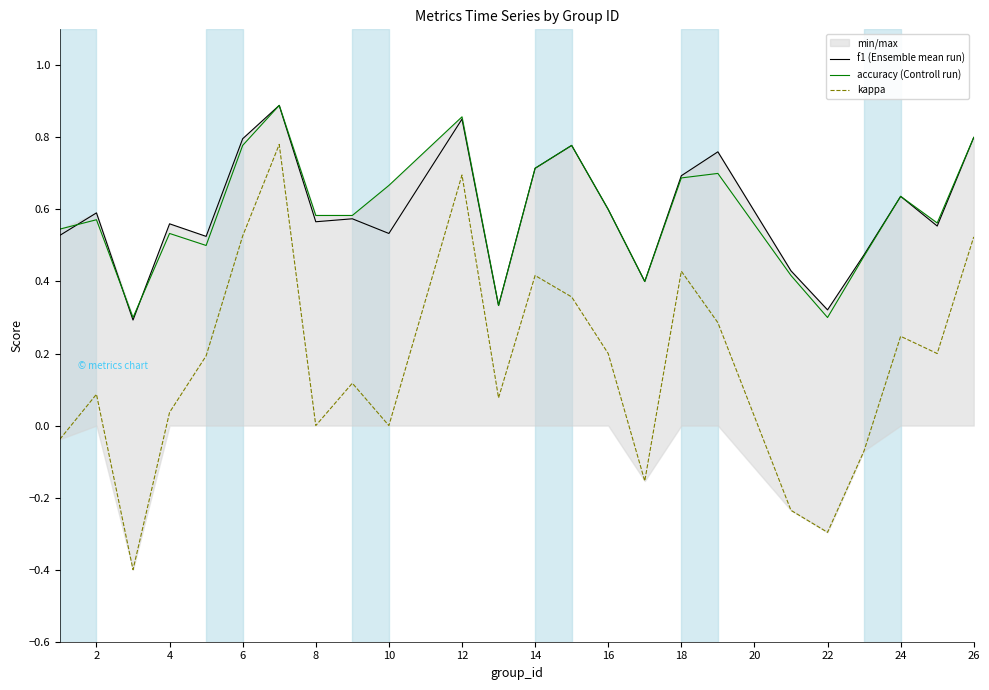

The value of f1 (Ensemble mean run) at 18 is 0.7. True or false?

True